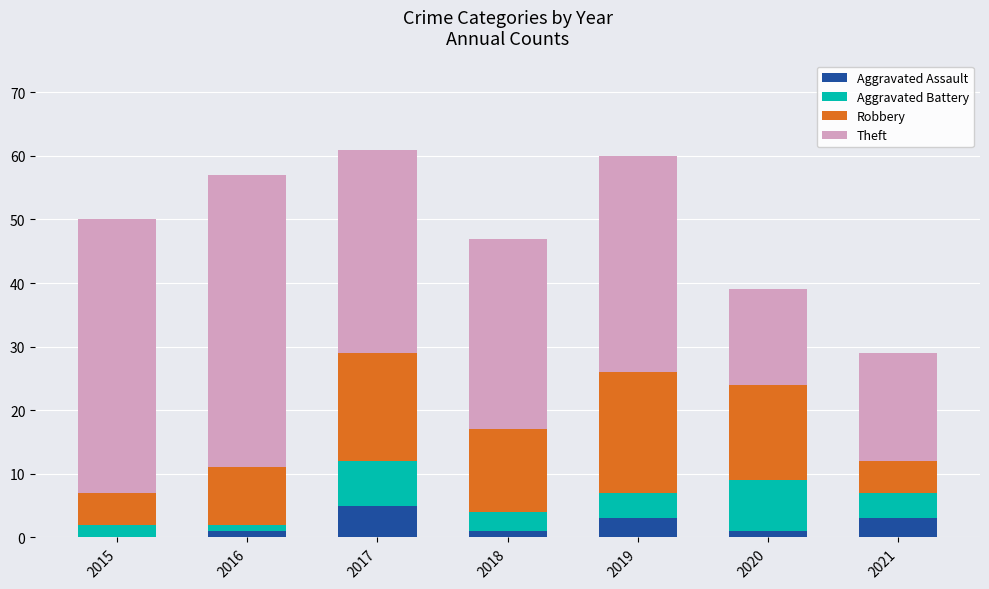

Are the bars grouped side by side (vs. stacked)?

No